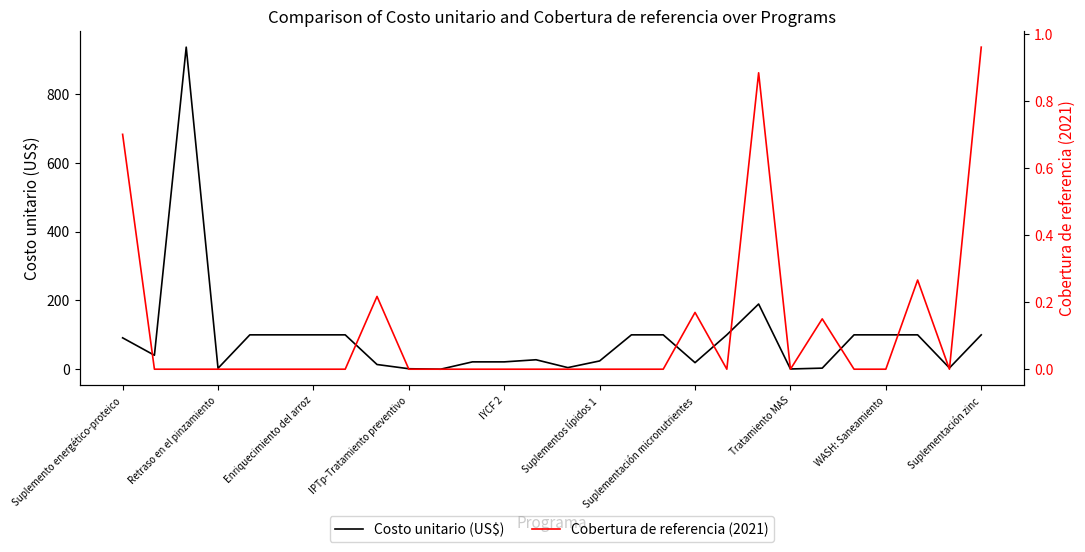

How many categories are shown in the chart?

28